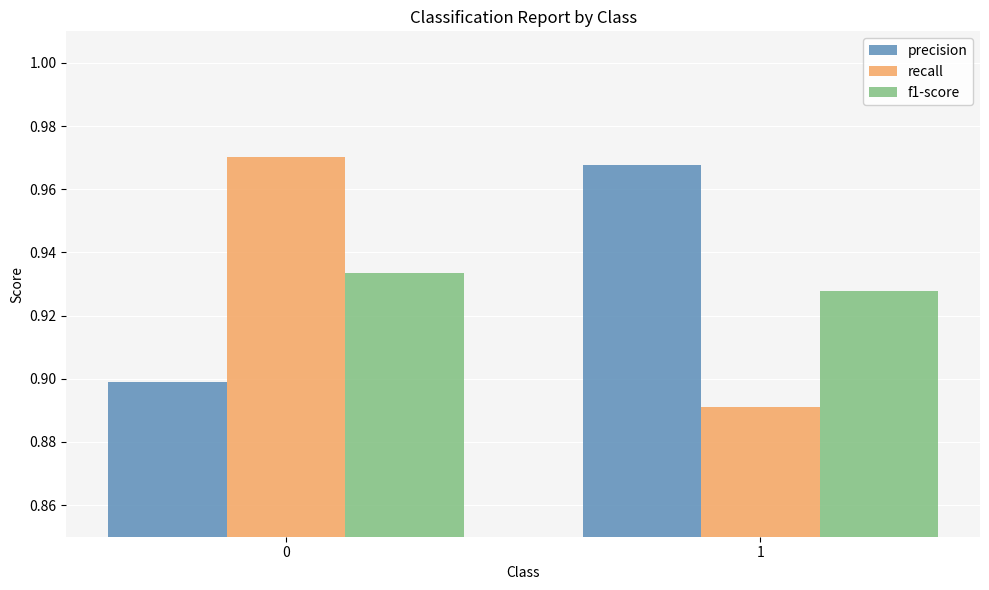

List the series in order of their peak value, highest first.

recall, precision, f1-score